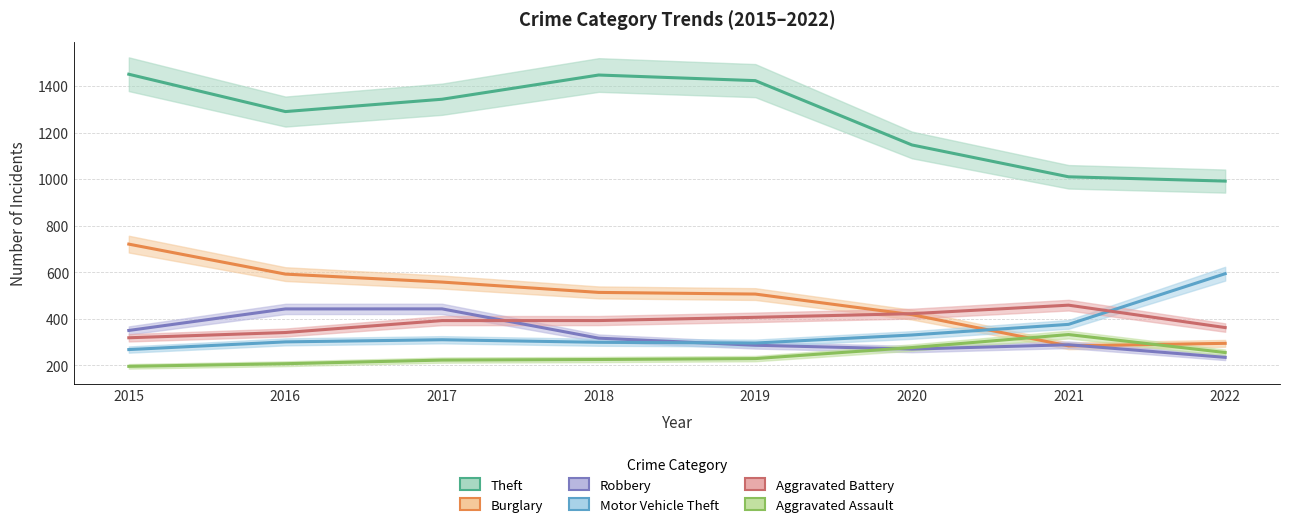

How many interior local peaks does the Aggravated Assault series have?

1